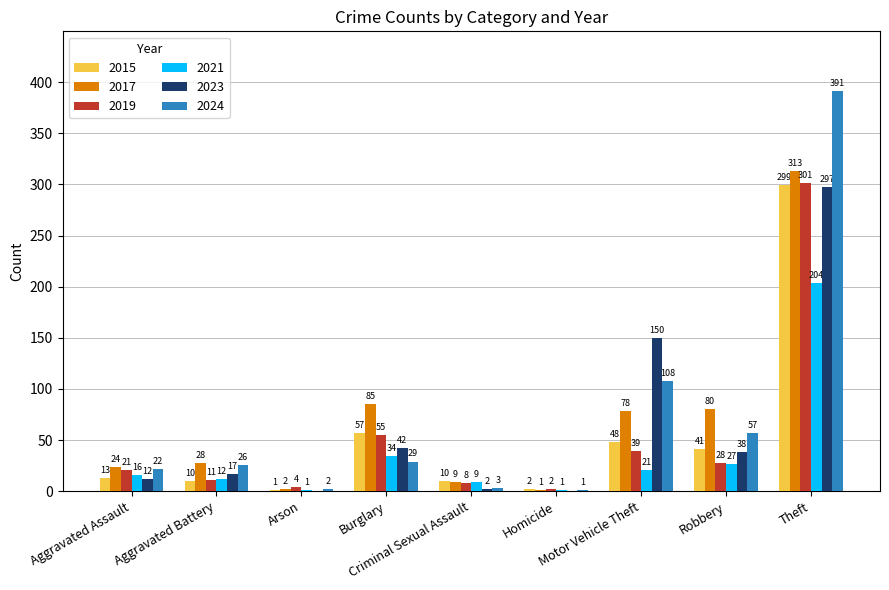

Count the number of data series in this chart.

6